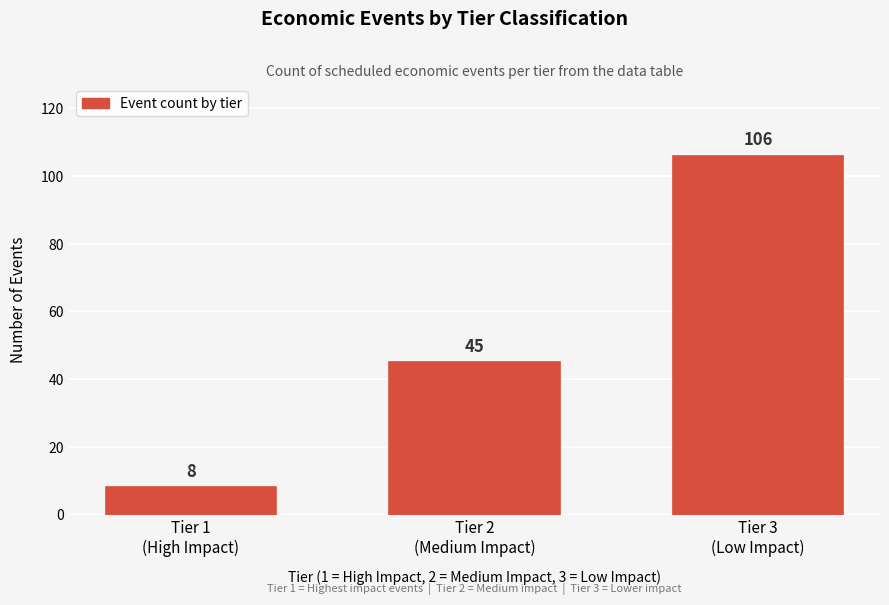

Reading left to right, list all the values displayed in this chart.

8	45	106